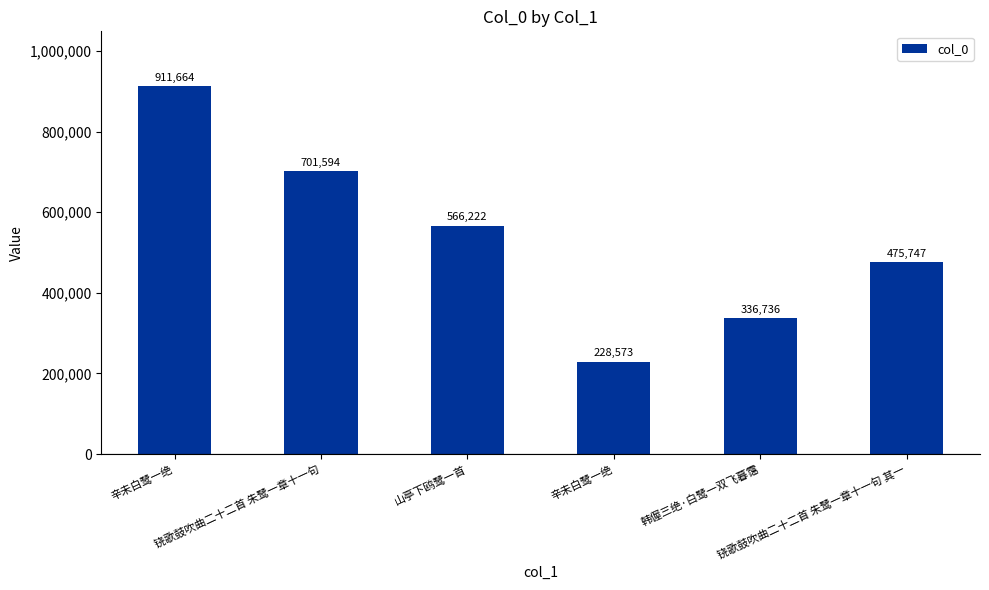

Which has a higher value, 辛未白鹭一绝 or 铙歌鼓吹曲二十二首 朱鹭一章十一句 其一?

辛未白鹭一绝